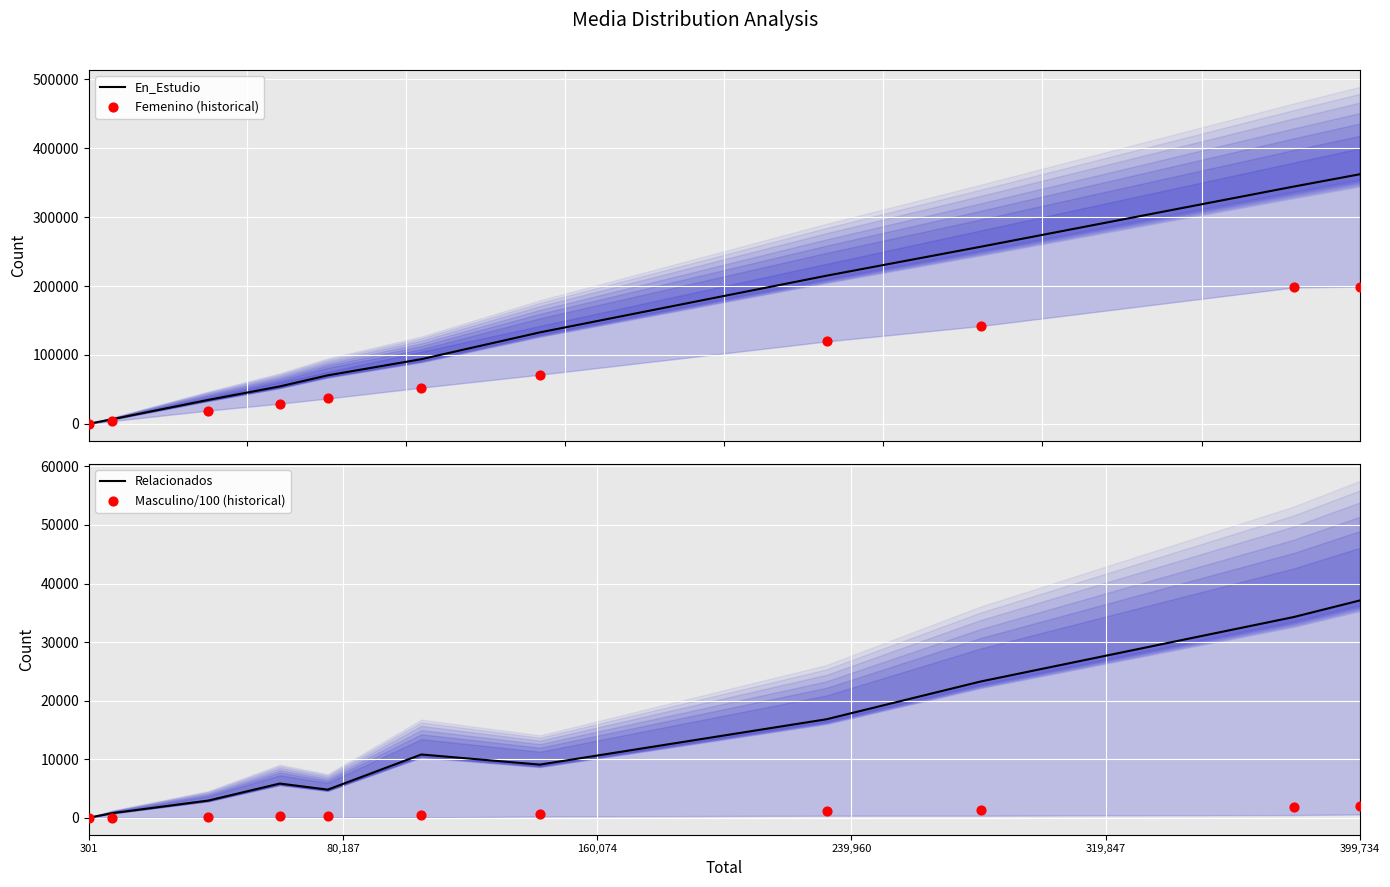

Which series has the widest spread of Y values?

En_Estudio